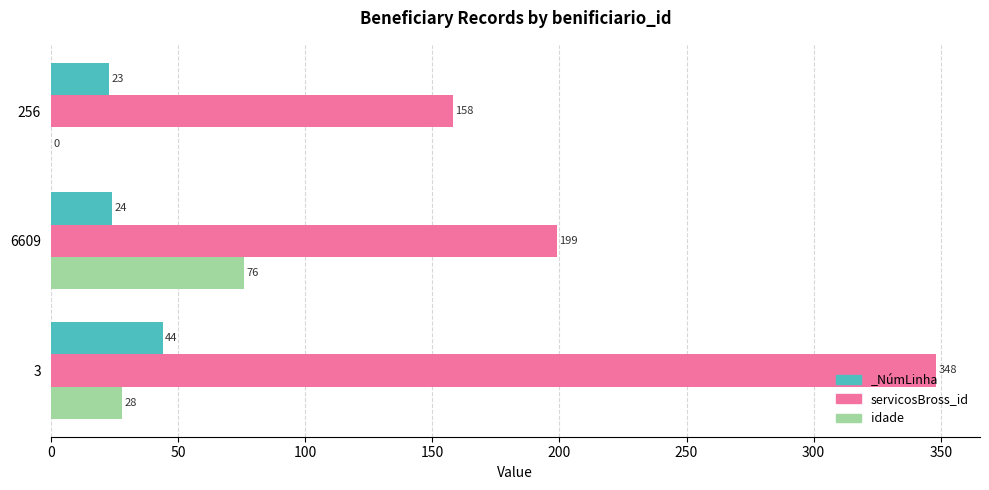

What is the value of the idade bar at the 2nd from the left?

76